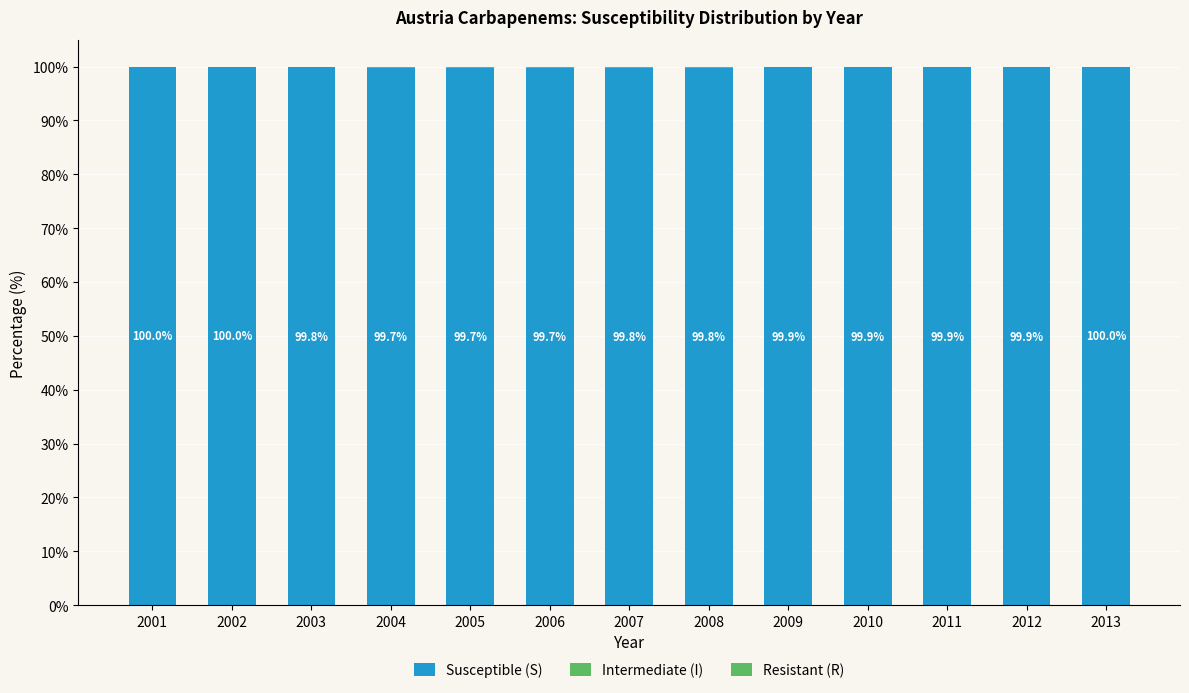

Are the bars horizontal?

No